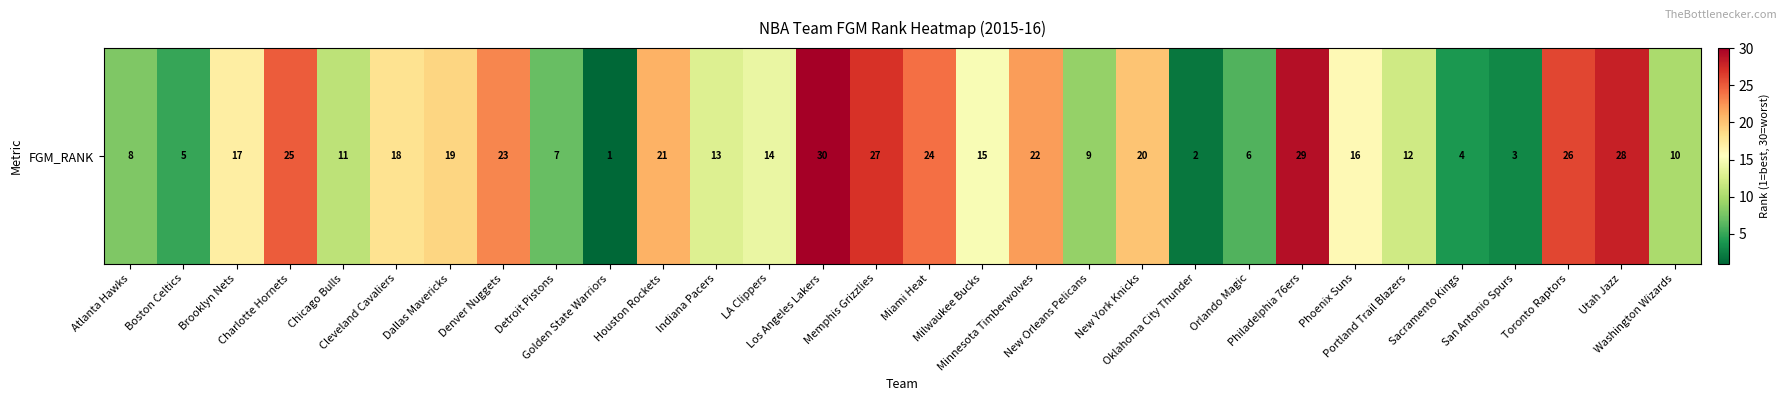

What is the difference between the second highest and second lowest values?

27